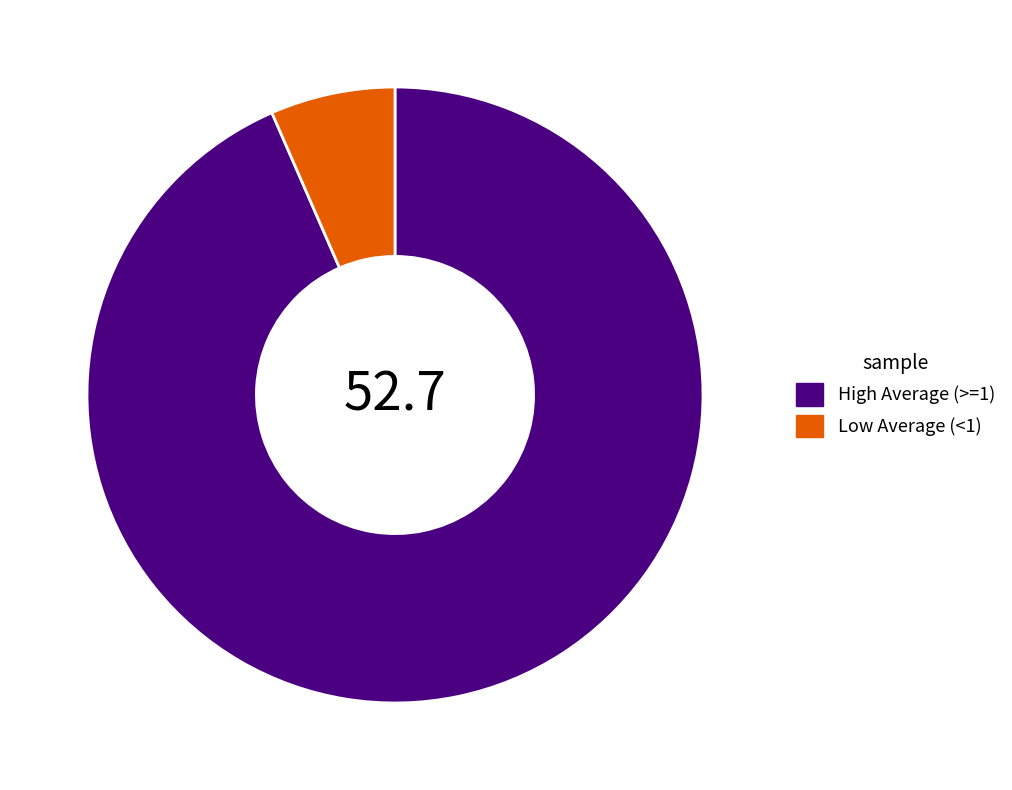

Count the number of slices in the pie.

2